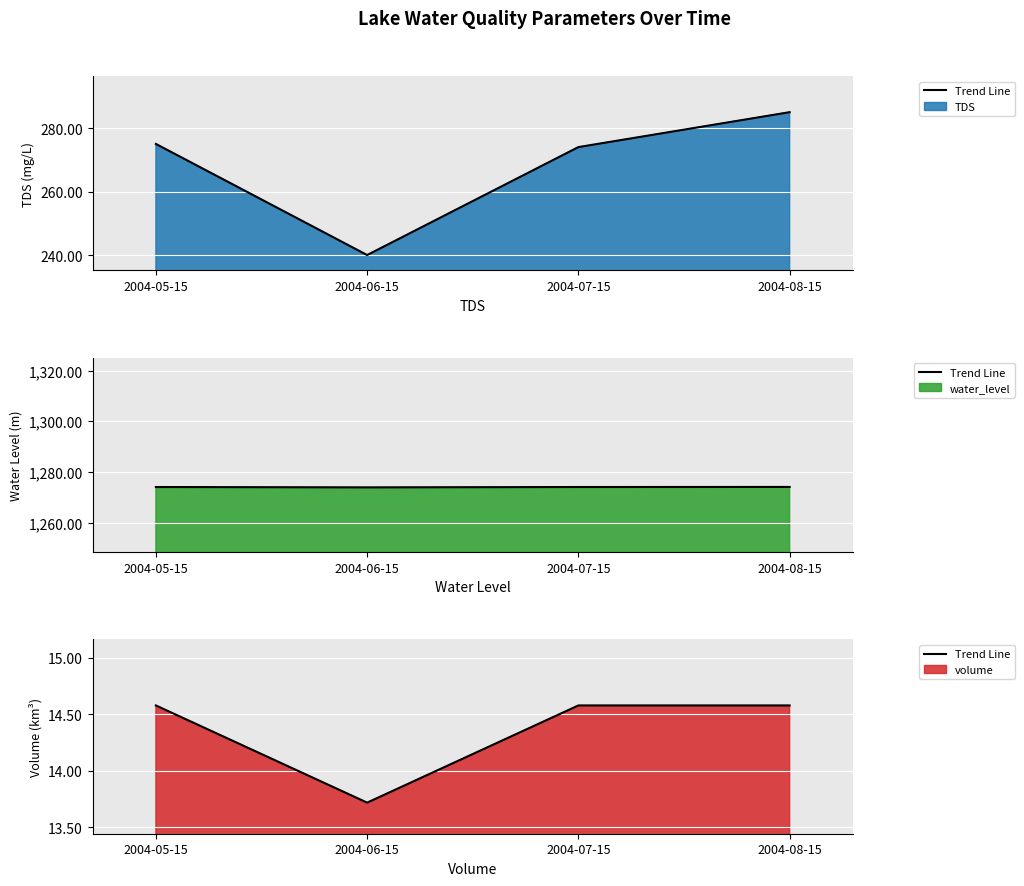

What position from the left is 2004-08-15?

4